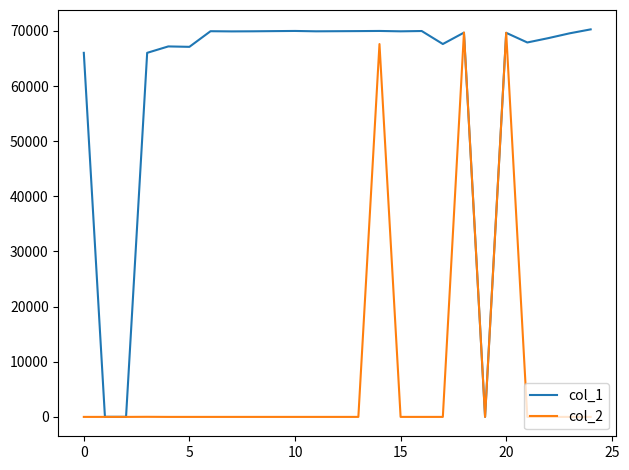

What is the greatest value displayed?

70286